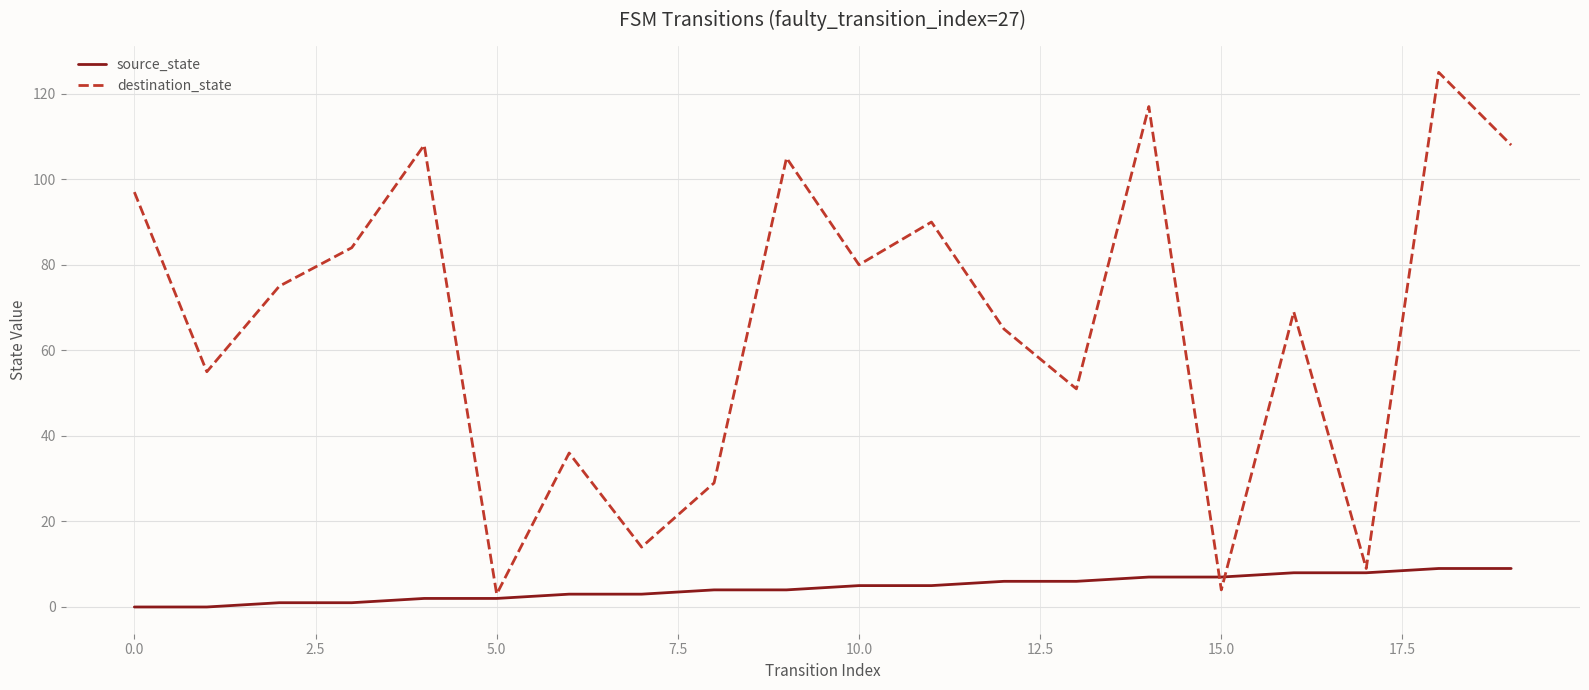

Which series has the largest range (max minus min)?

destination_state